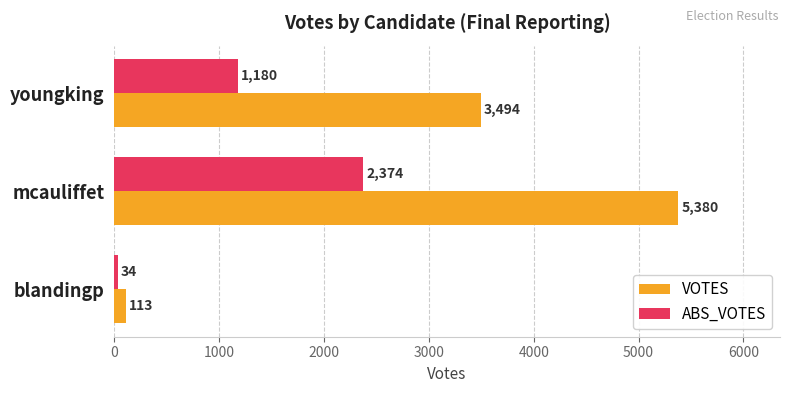

Which series changed the most between blandingp and youngking?

VOTES